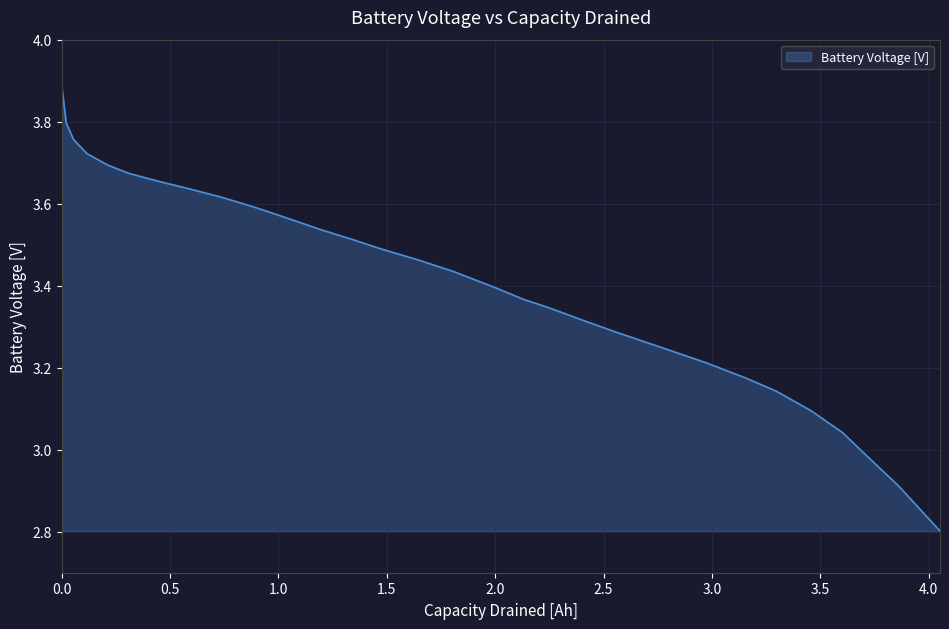

Does the chart display data point markers on the line(s)?

No